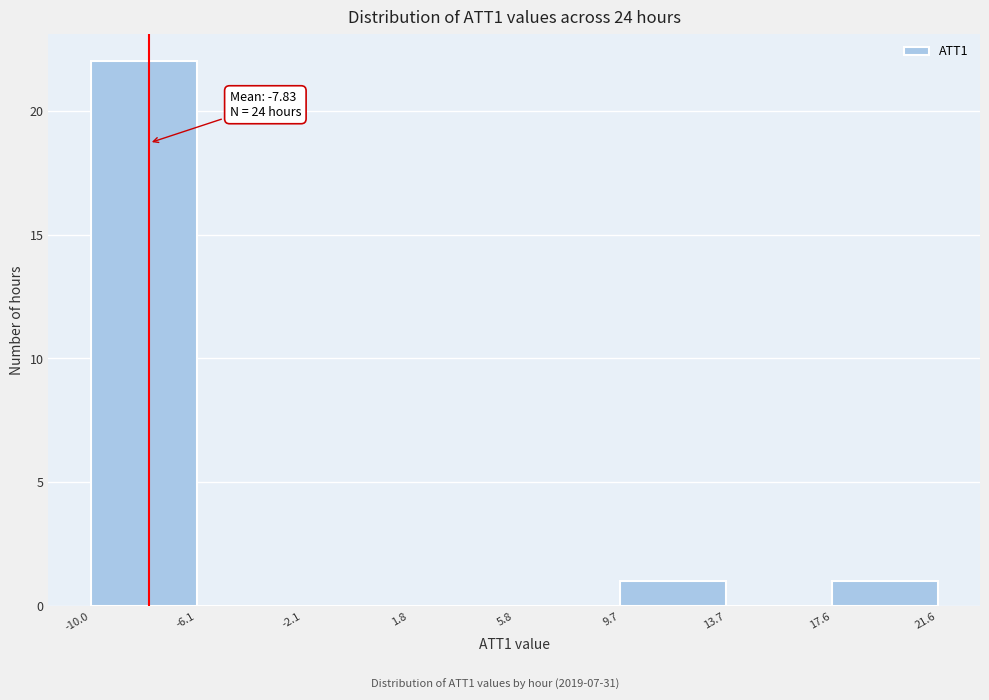

Over which range of the x-axis is the bar tallest?

-10.0 to -6.1